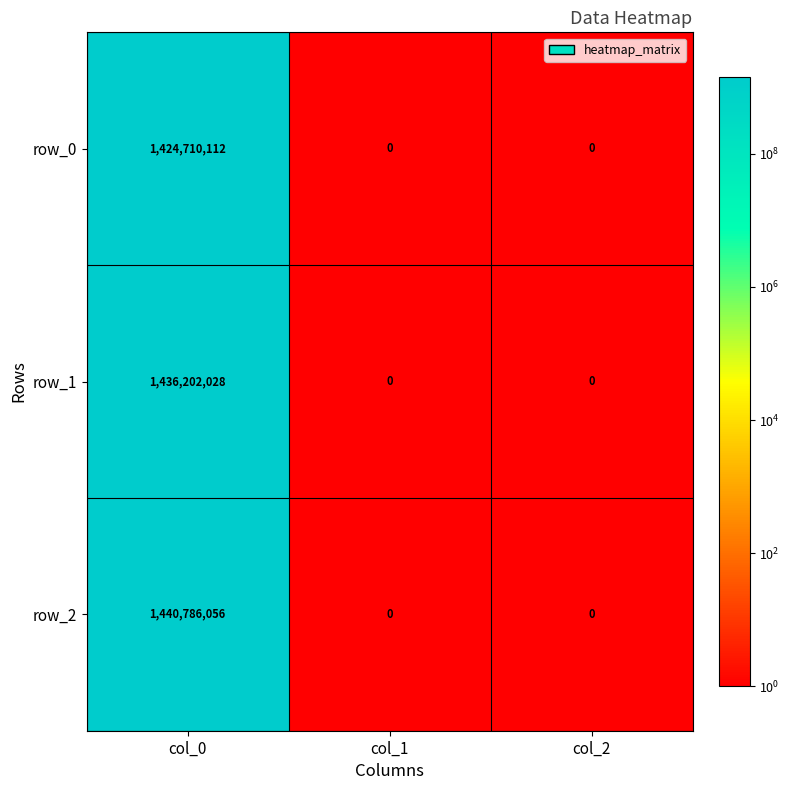

Which series has the largest range (max minus min)?

row_2